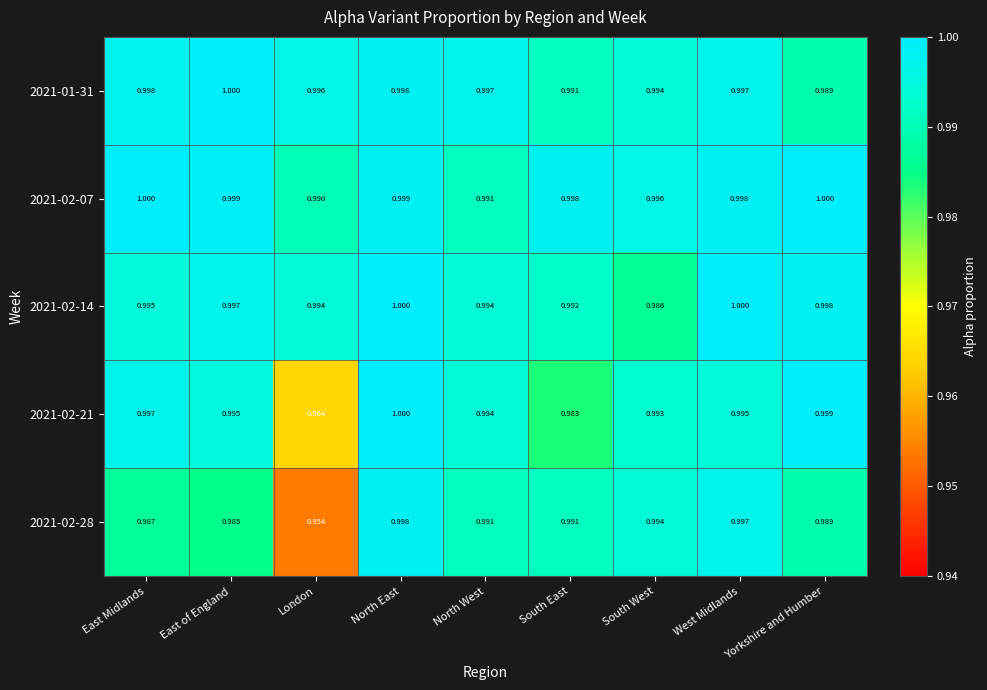

Where is 2021-02-14 nearest to the value 0?

South West